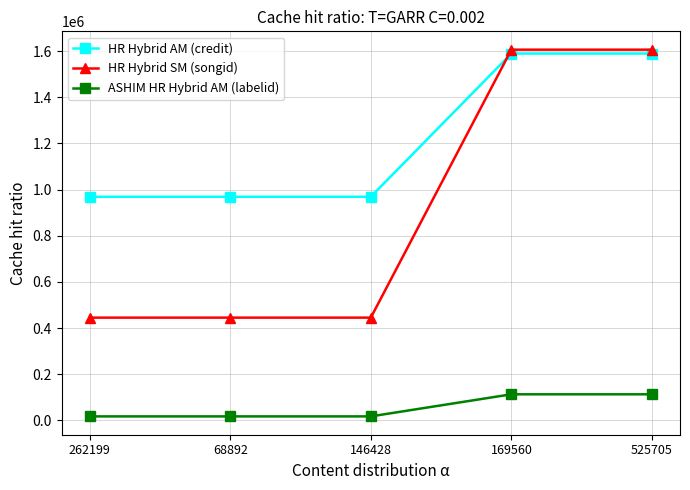

How many series are shown in this chart?

3